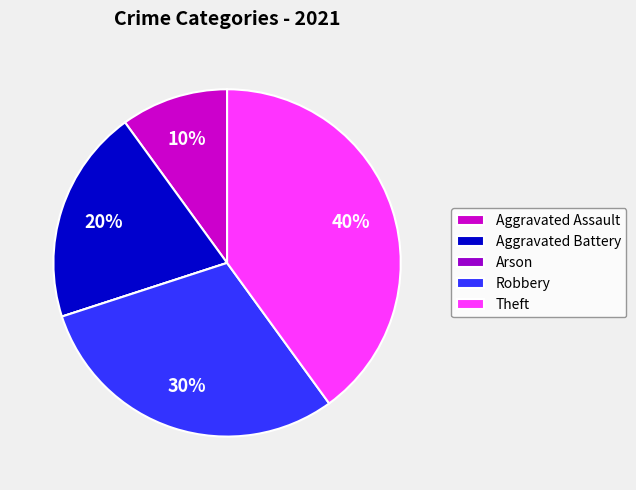

The Aggravated Battery slice represents 20% of the pie. True or false?

True